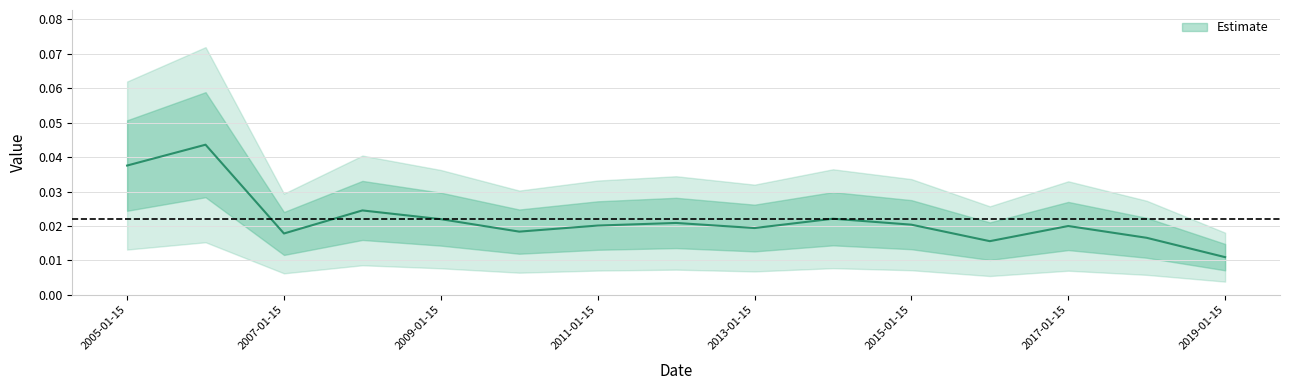

How many values are between 0 and 1?

15